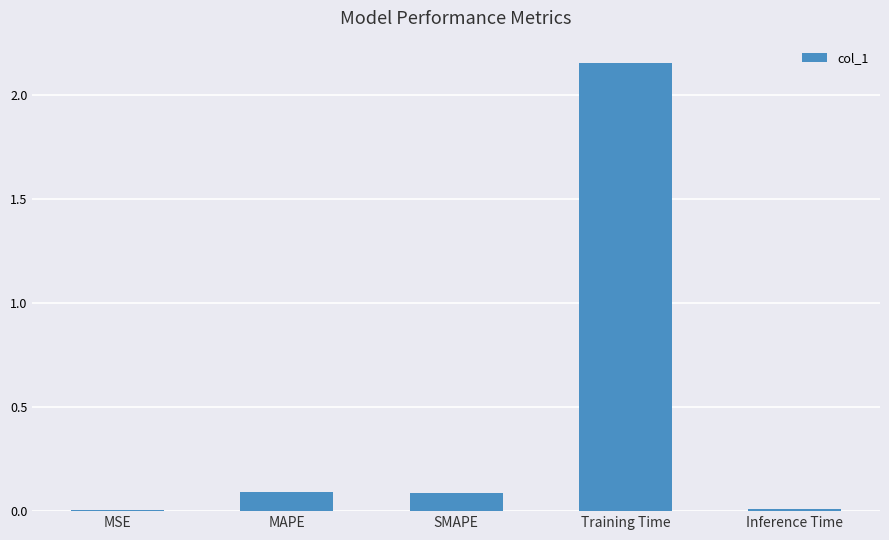

What is the sum of all values?

2.3